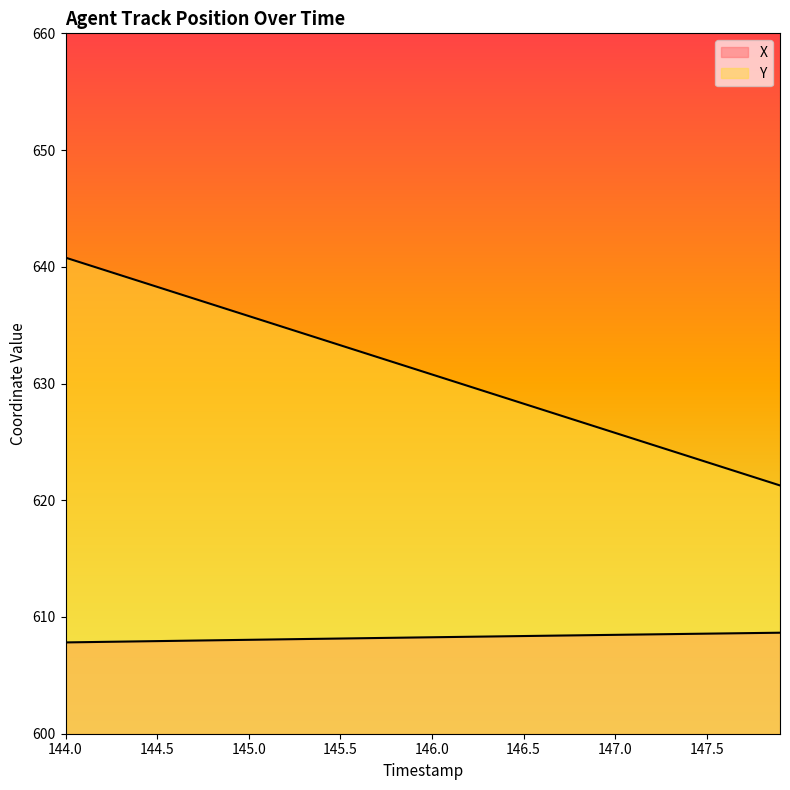

How many data points in X are less than 608?

8